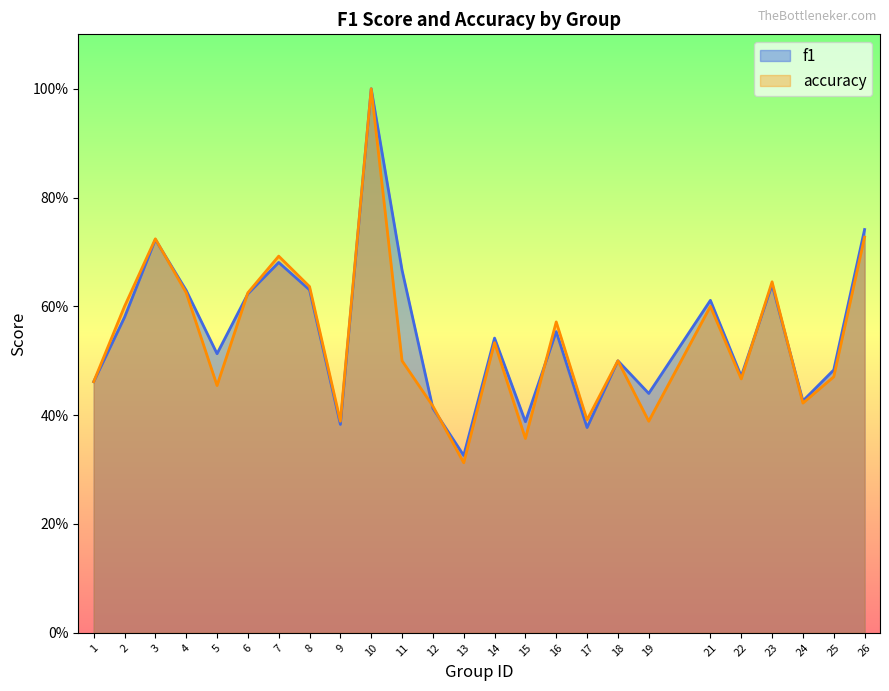

Which series has the largest total across all categories?

f1